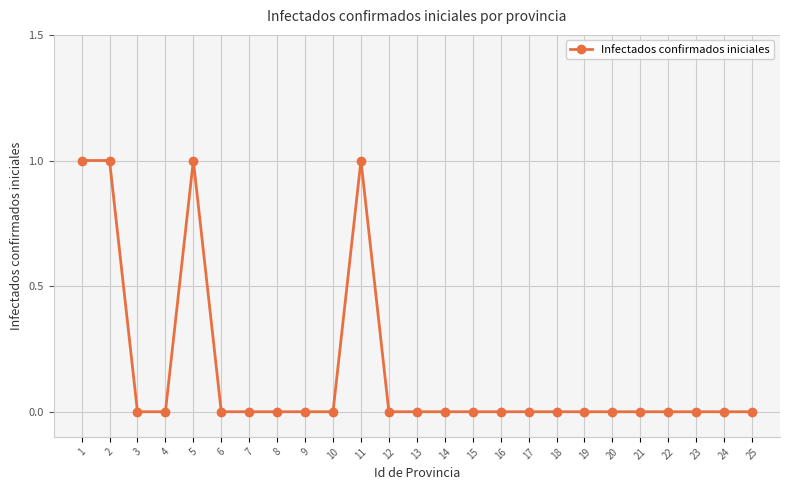

What is the sum of all values?

4